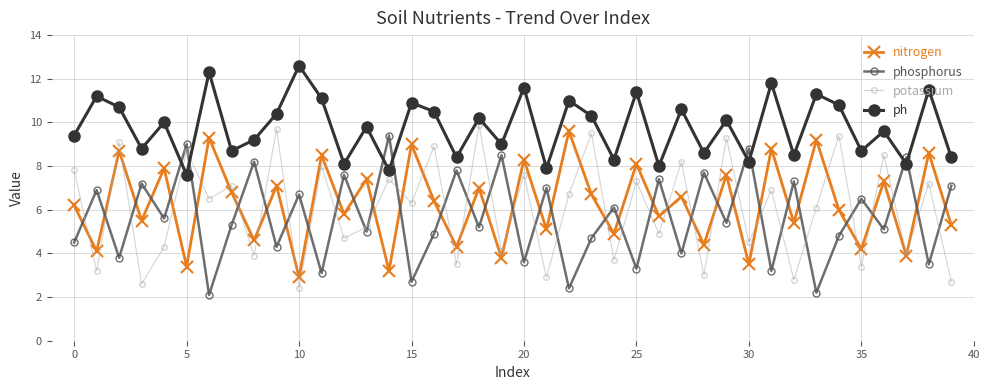

True or false: ph has more than 1 interior local peaks.

True